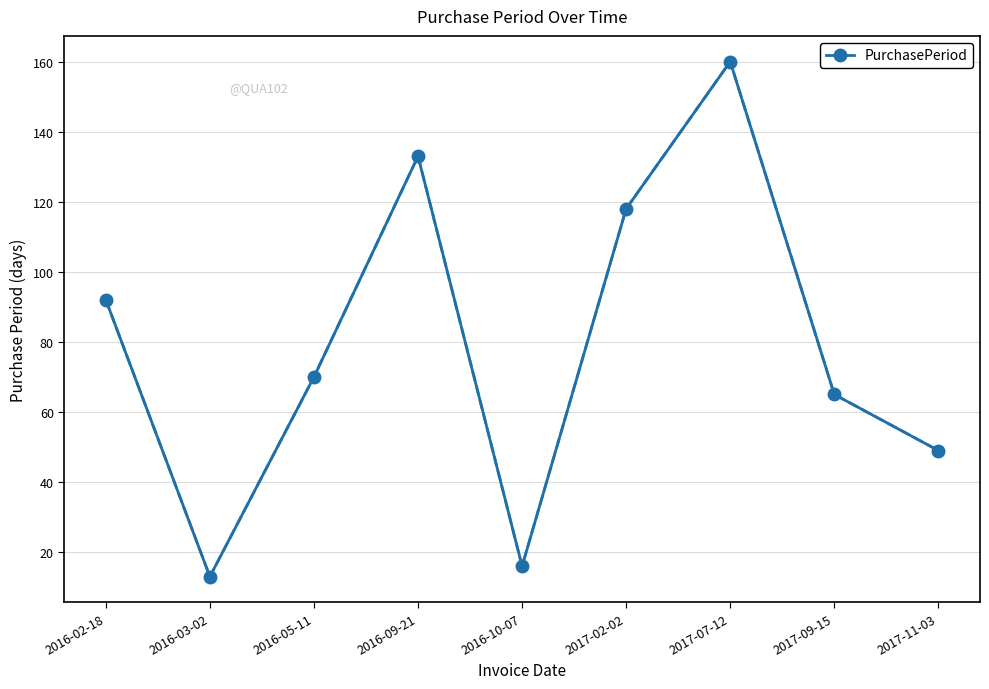

Between 2017-02-02 and 2016-02-18, which is larger?

2017-02-02